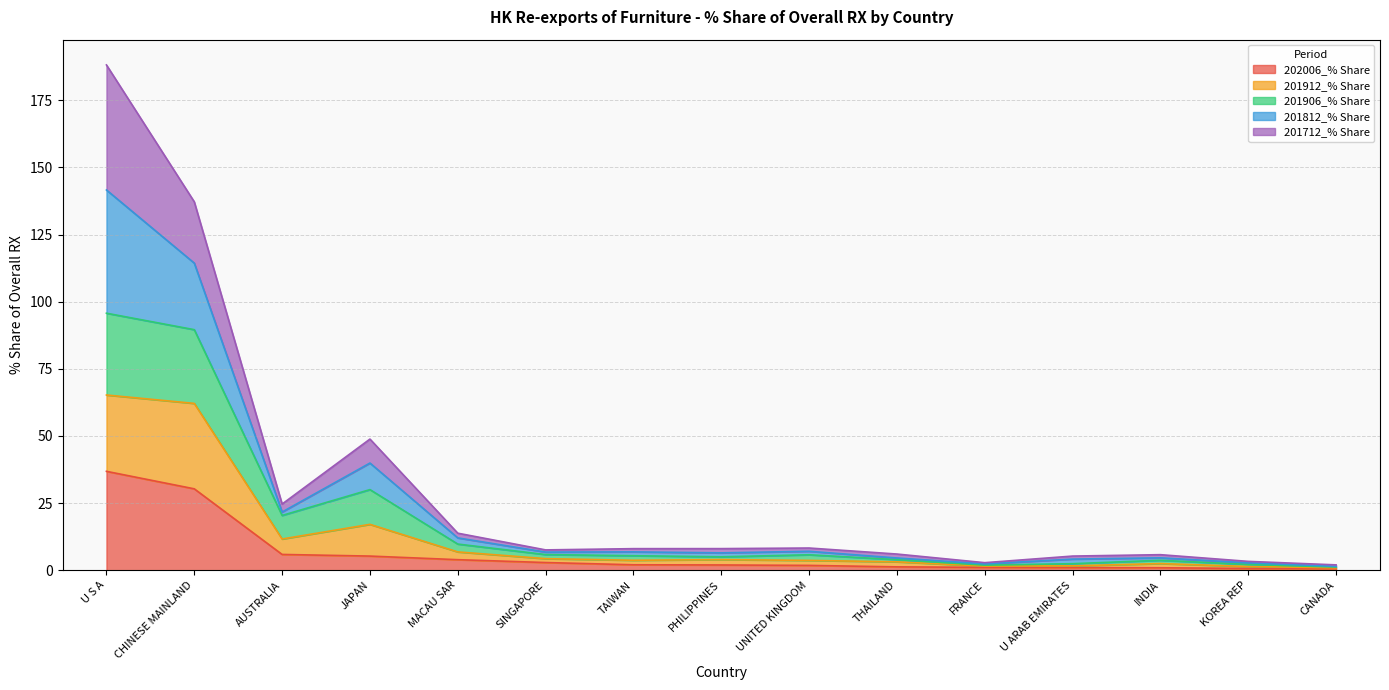

At which category is the sum across all series the highest?

U S A